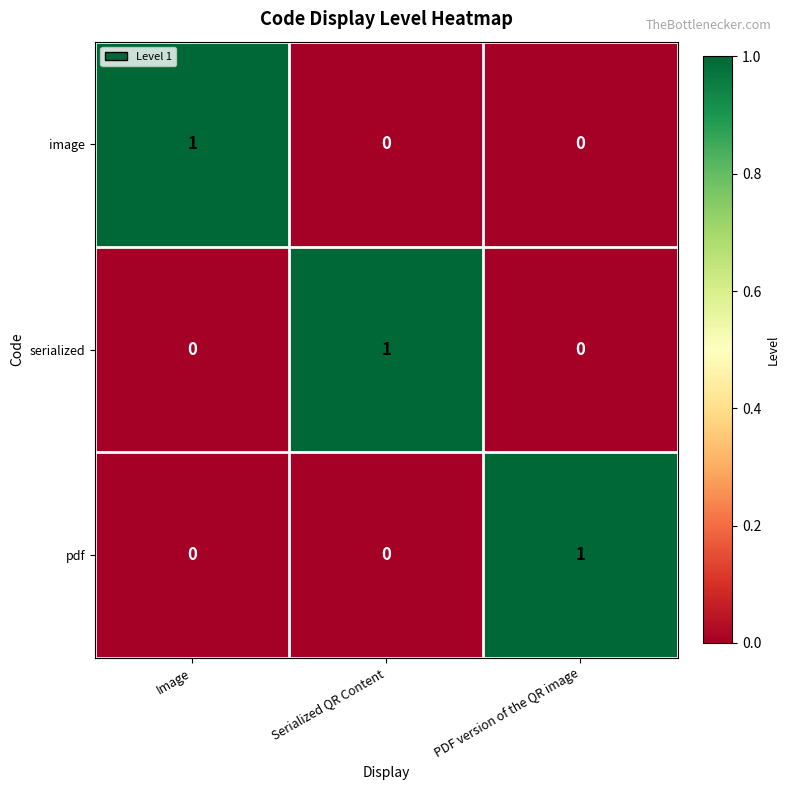

Reading right to left, what are all the values shown in this chart?

image: 0	0	1
serialized: 0	1	0
pdf: 1	0	0